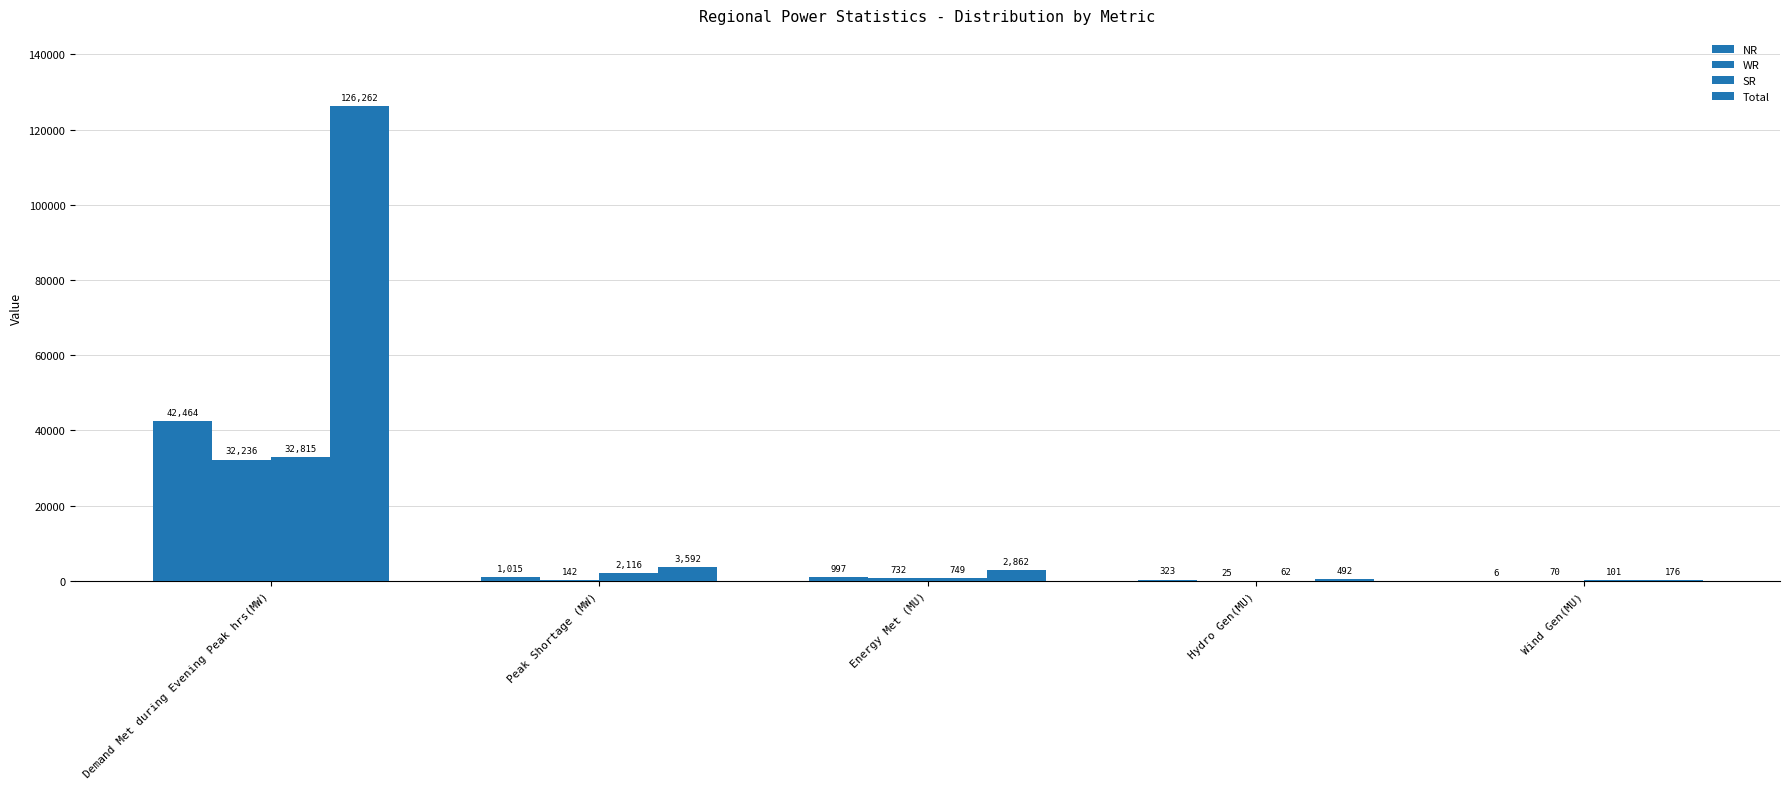

The value of WR at Hydro Gen(MU) is 25. True or false?

True